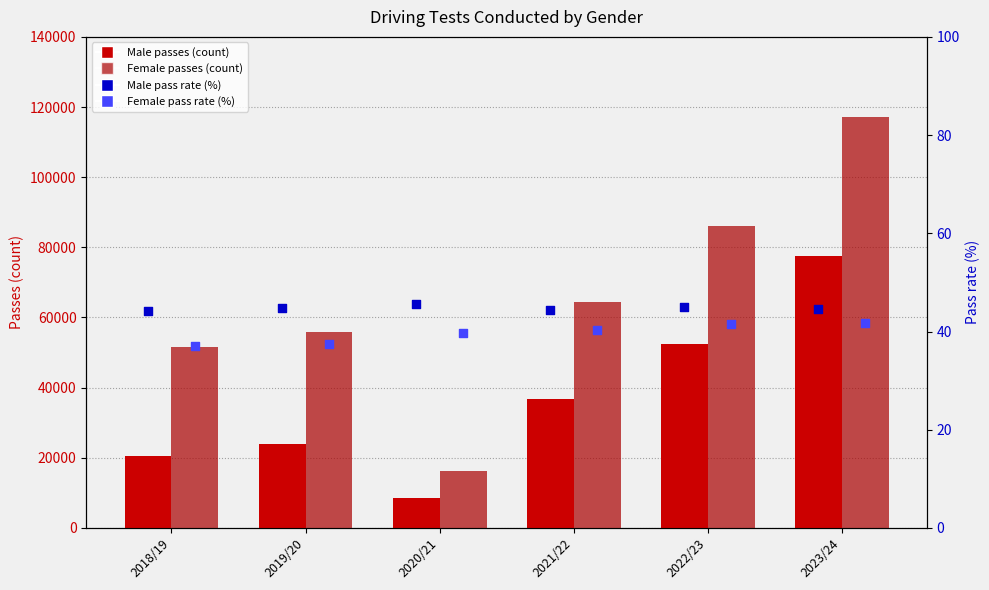

Which series has the largest total across all categories?

Female tests-Passes